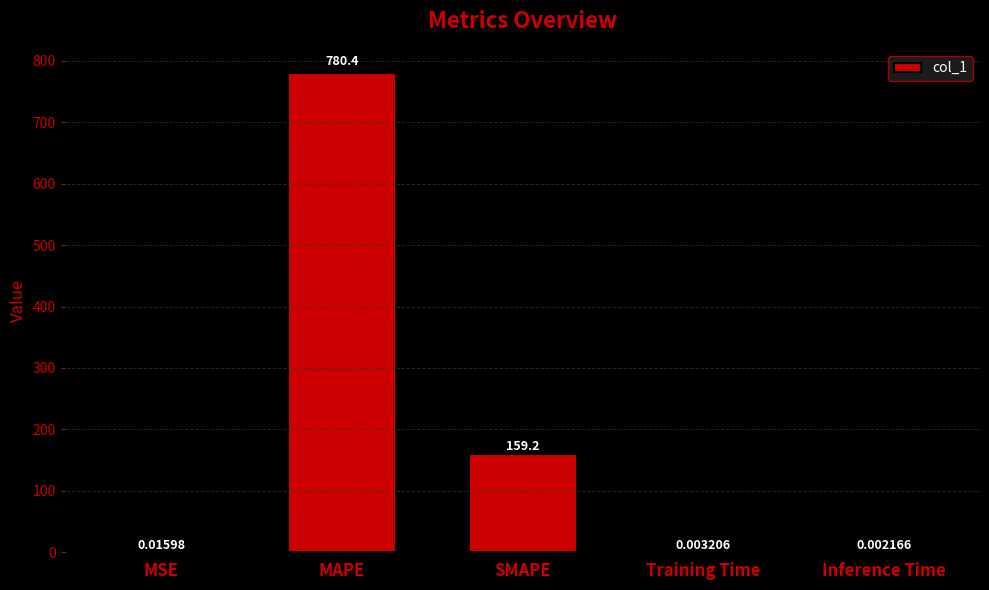

Which category has the highest value across all series?

MAPE